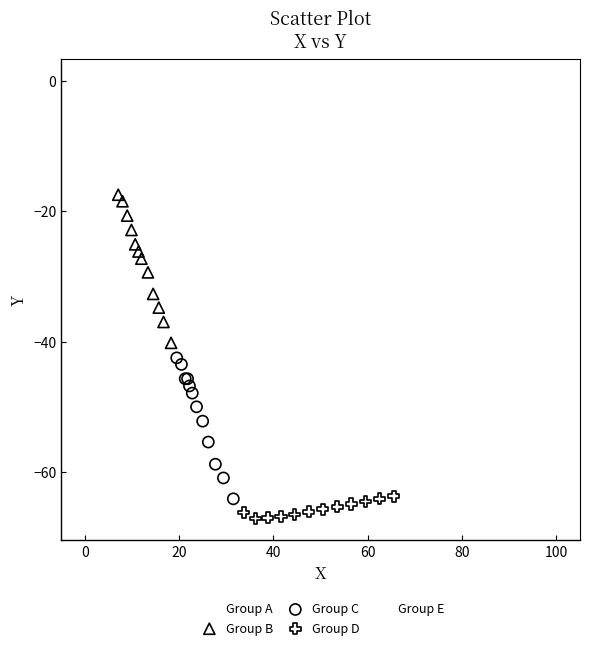

Which series contains the lowest Y value?

Group D